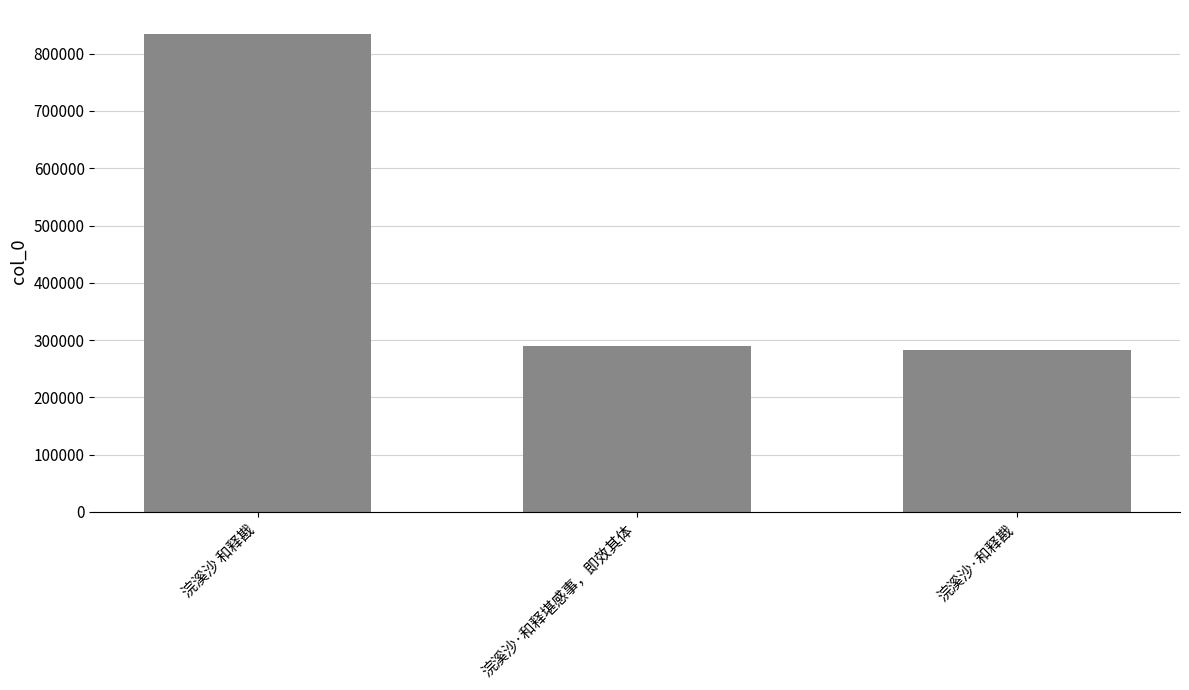

What is the change in value from 浣溪沙·和释堪感事，即效其体 to 浣溪沙·和释戡?

-6694